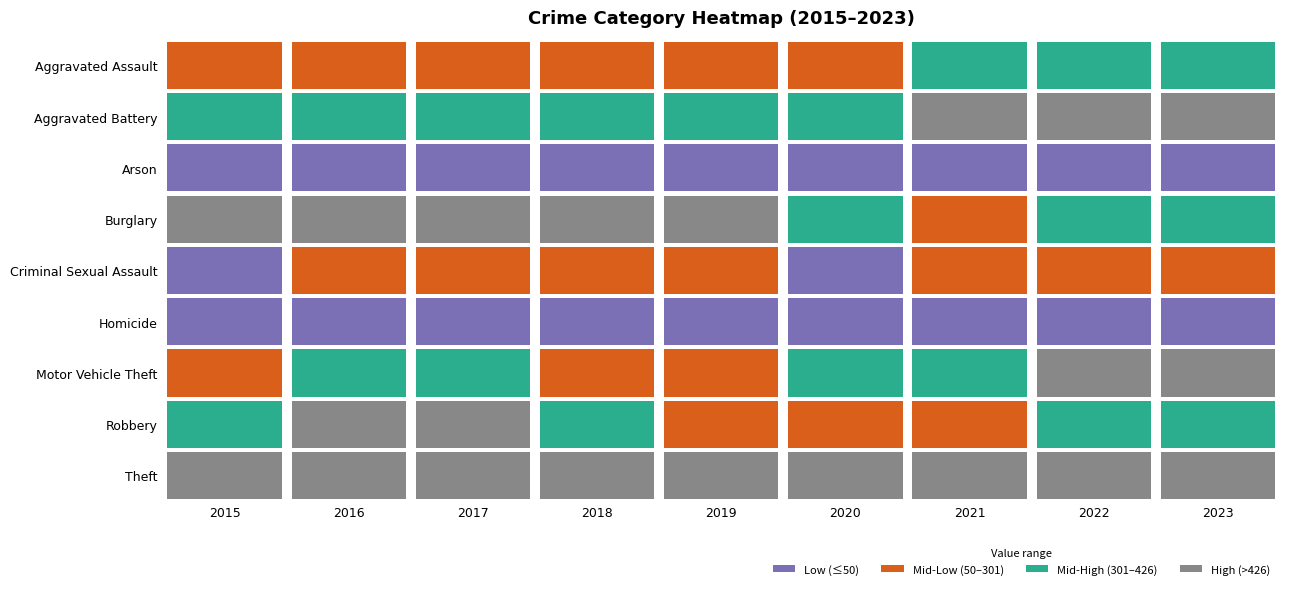

Reading left to right, transcribe all the data shown in this chart.

Aggravated Assault: 194	206	225	225	223	273	352	327	313
Aggravated Battery: 316	336	400	389	407	416	479	439	426
Arson: 9	7	10	7	12	17	12	12	19
Burglary: 738	576	562	506	517	425	261	380	309
Criminal Sexual Assault: 46	50	62	60	77	48	60	56	73
Homicide: 15	26	33	25	22	41	38	36	28
Motor Vehicle Theft: 263	304	312	298	290	333	348	1031	1291
Robbery: 337	454	460	301	287	263	300	304	335
Theft: 1474	1259	1339	1461	1459	1120	998	1278	1329